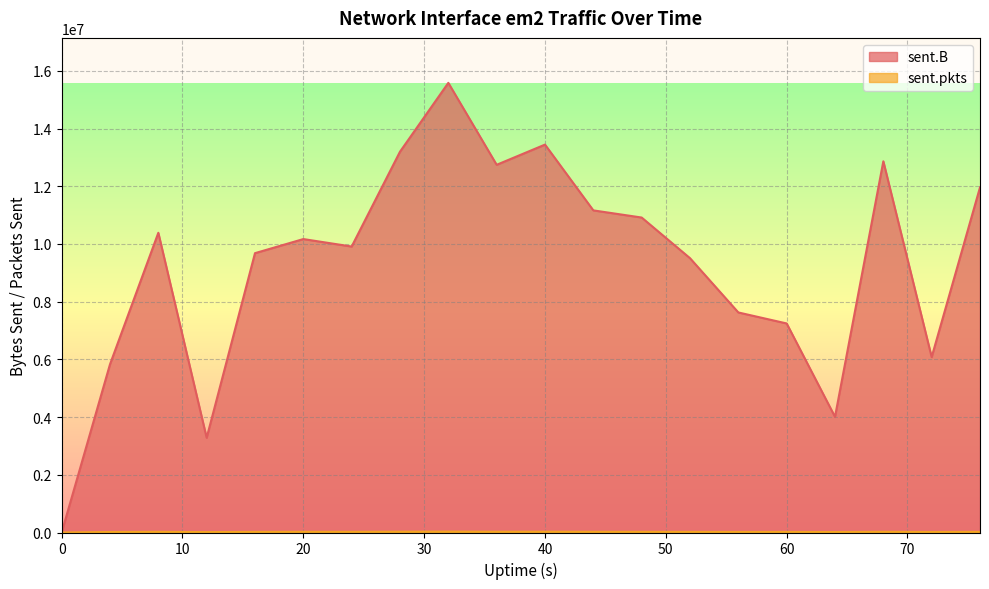

At which category is the sum across all series the highest?

32